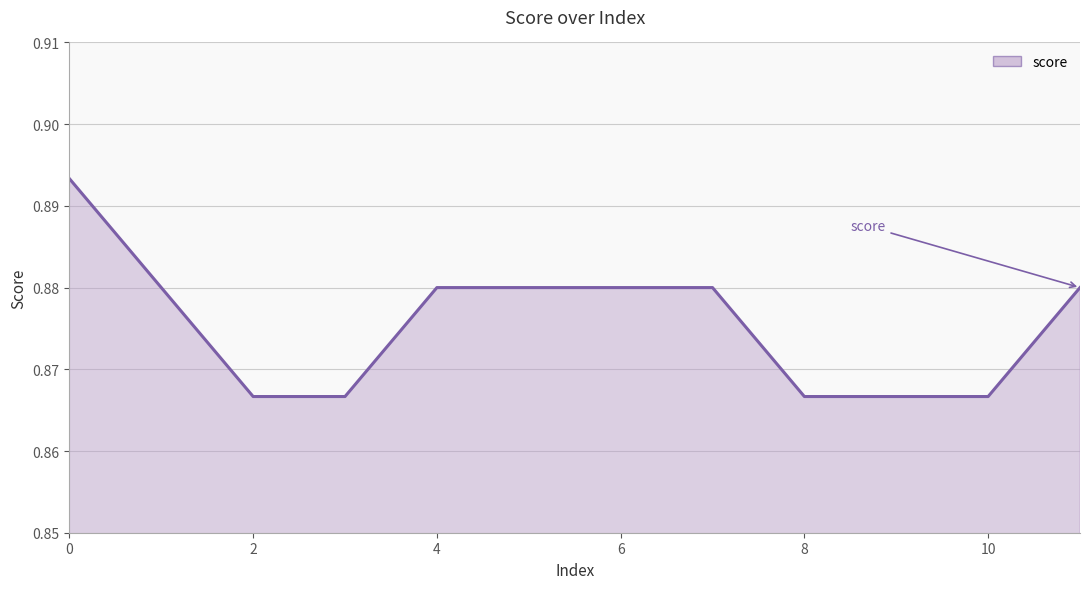

How many lines are shown in the chart?

1